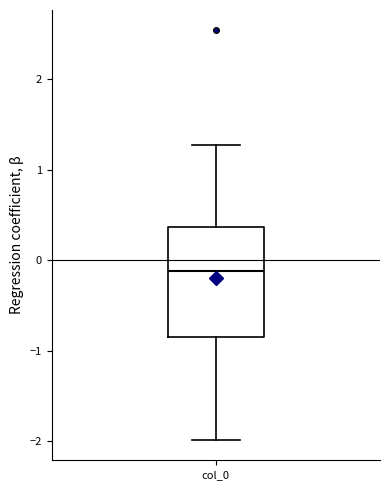

Where does the lower whisker of the box for col_0 end on the y-axis? The values are not printed on the chart, so give them approximately, as read against the axis.

-2.0